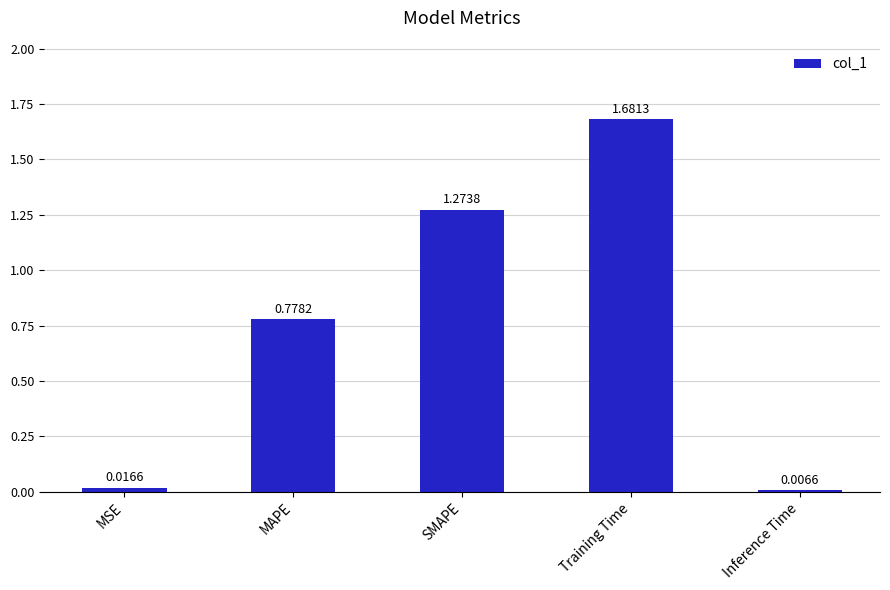

Which label corresponds to the largest value in the chart?

Training Time